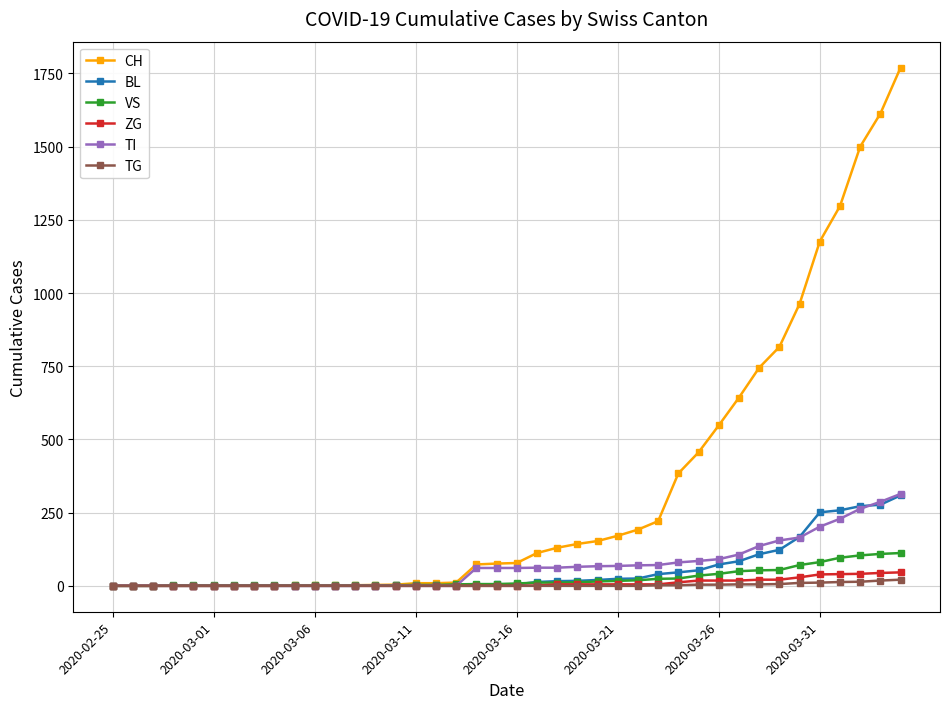

At how many categories does at least one series exceed 1076?

5